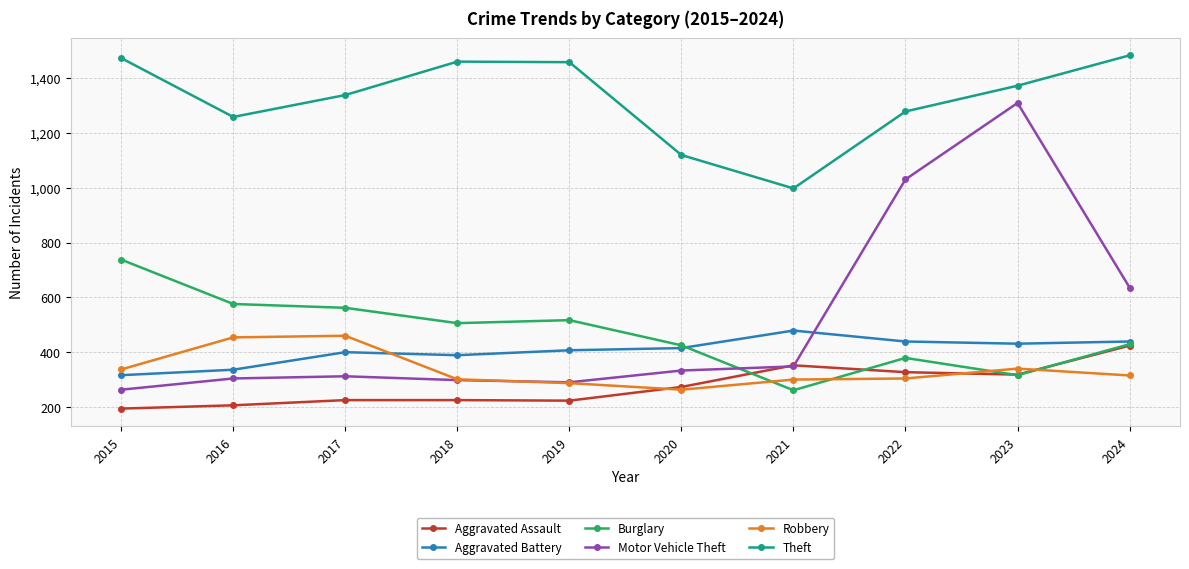

At which category is the sum across all series the highest?

2023